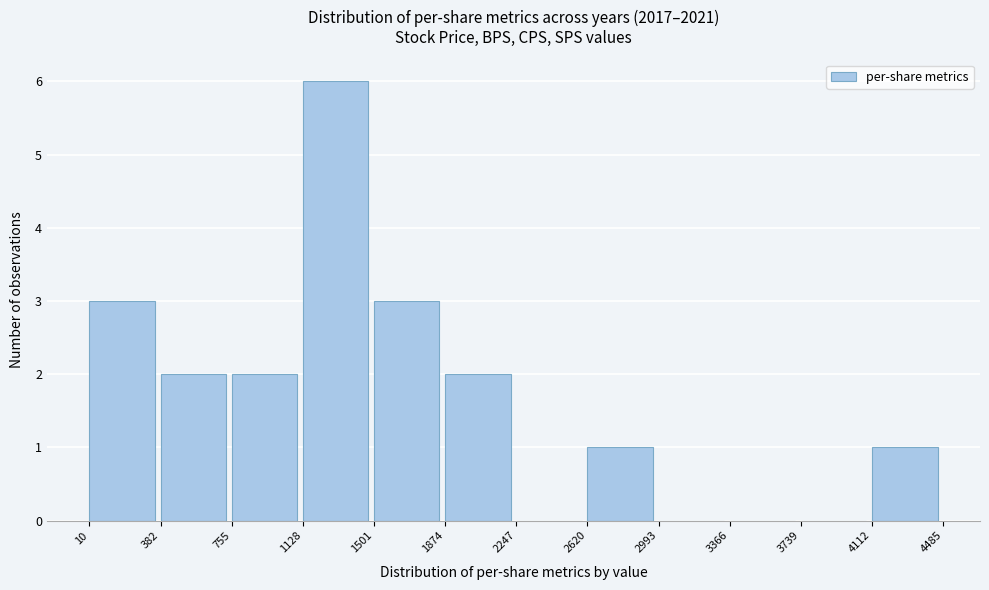

Reading left to right, list every bar in this chart as the range it spans on the x-axis followed by its height. The values are not printed on the chart, so give them approximately, as read against the axis.

10 to 382: 3
382 to 755: 2
755 to 1128: 2
1128 to 1501: 6
1501 to 1874: 3
1874 to 2247: 2
2247 to 2620: 0
2620 to 2993: 1
2993 to 3366: 0
3366 to 3739: 0
3739 to 4112: 0
4112 to 4485: 1